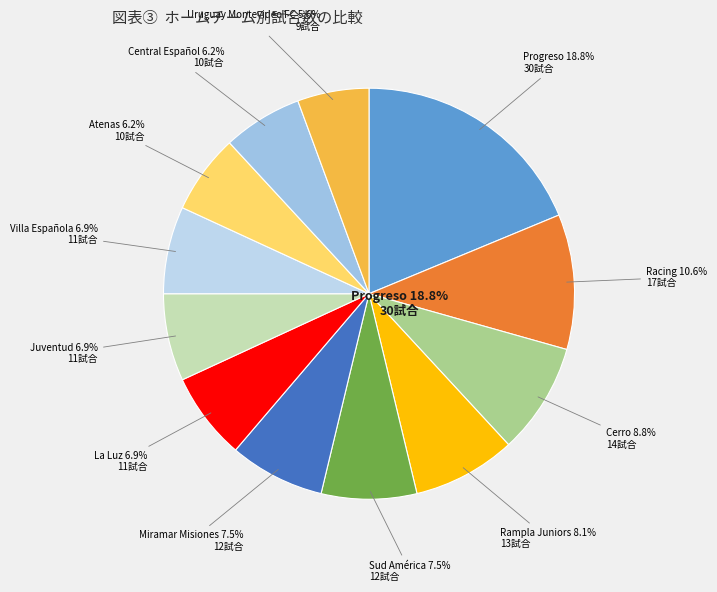

True or false: Villa Española accounts for 7% of the total.

True